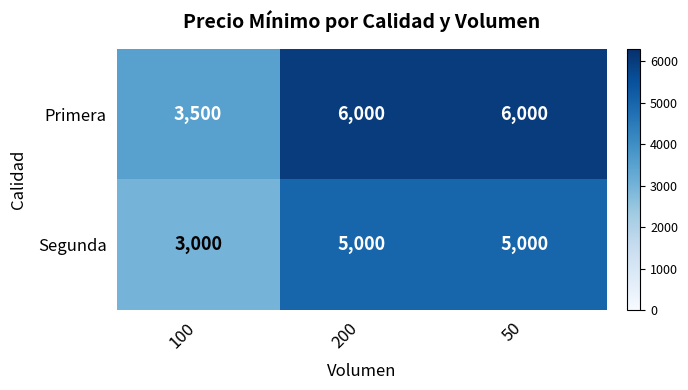

Which series changed the most between 100 and 200?

Primera